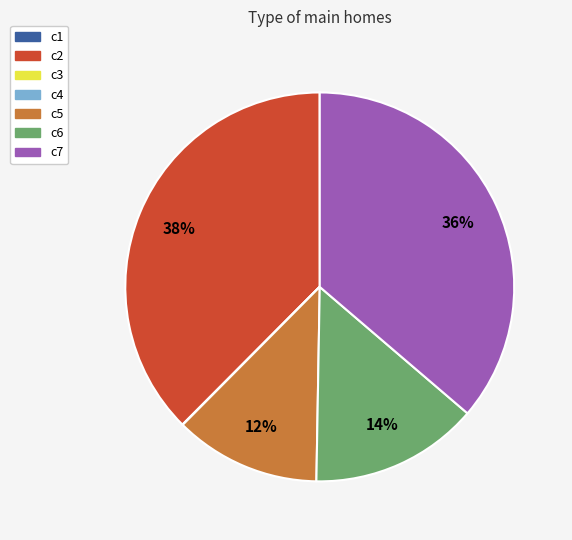

Is there any slice that represents more than half of the pie?

No